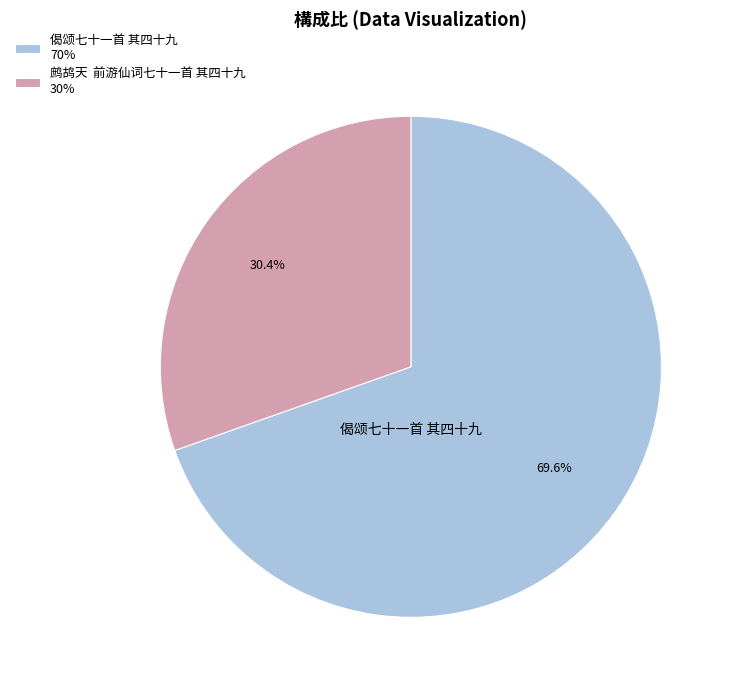

Approximately how many times larger is the value at 偈颂七十一首 其四十九 70% compared to 鹧鸪天 前游仙词七十一首 其四十九 30%?

2.3